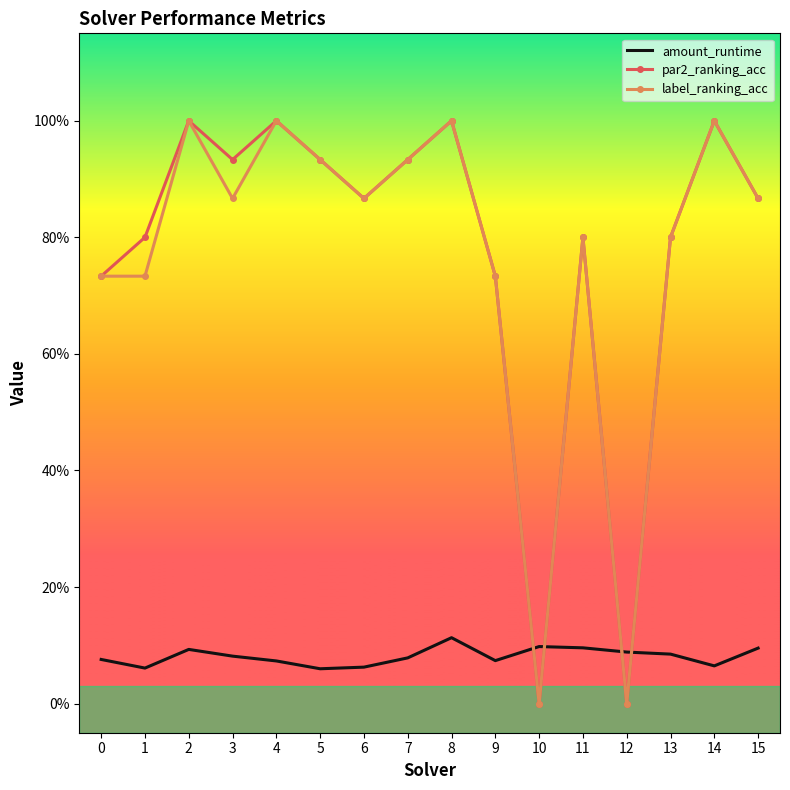

At which category does label_ranking_acc reach its first local valley?

3